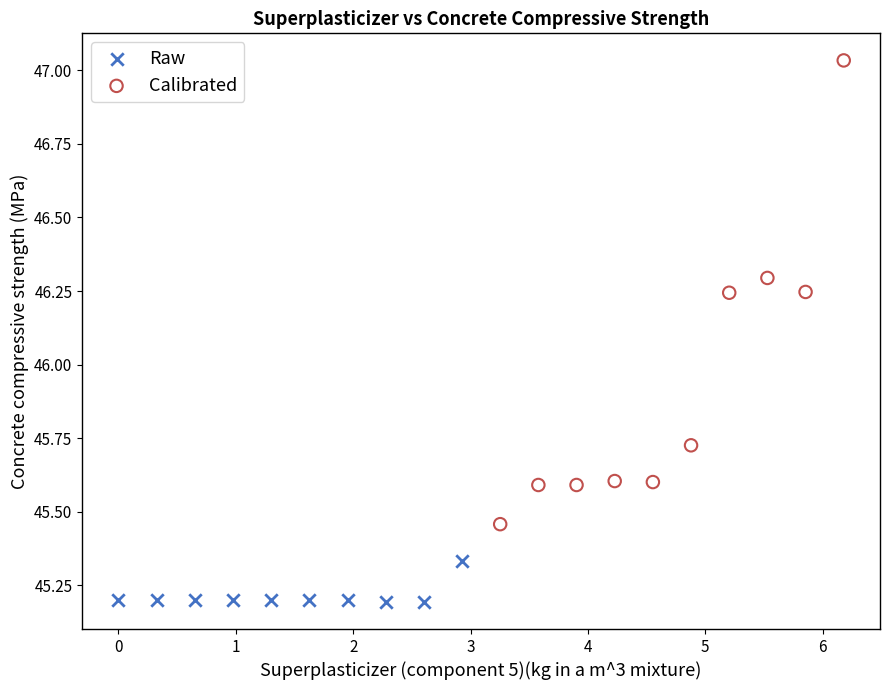

Which series has the widest spread of Y values?

Calibrated